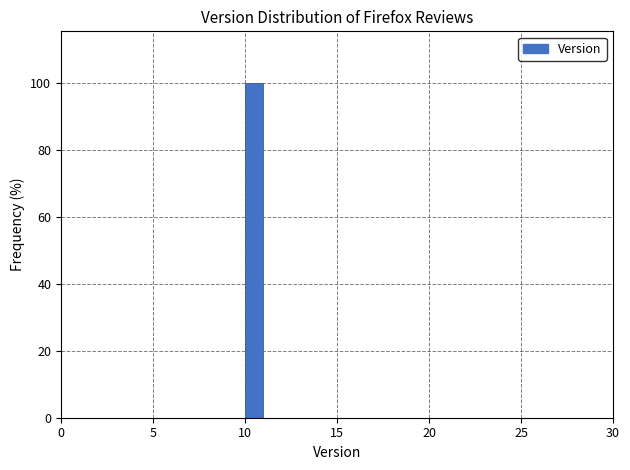

Read against the x-axis, roughly where is the centre of the tallest bar?

10.5